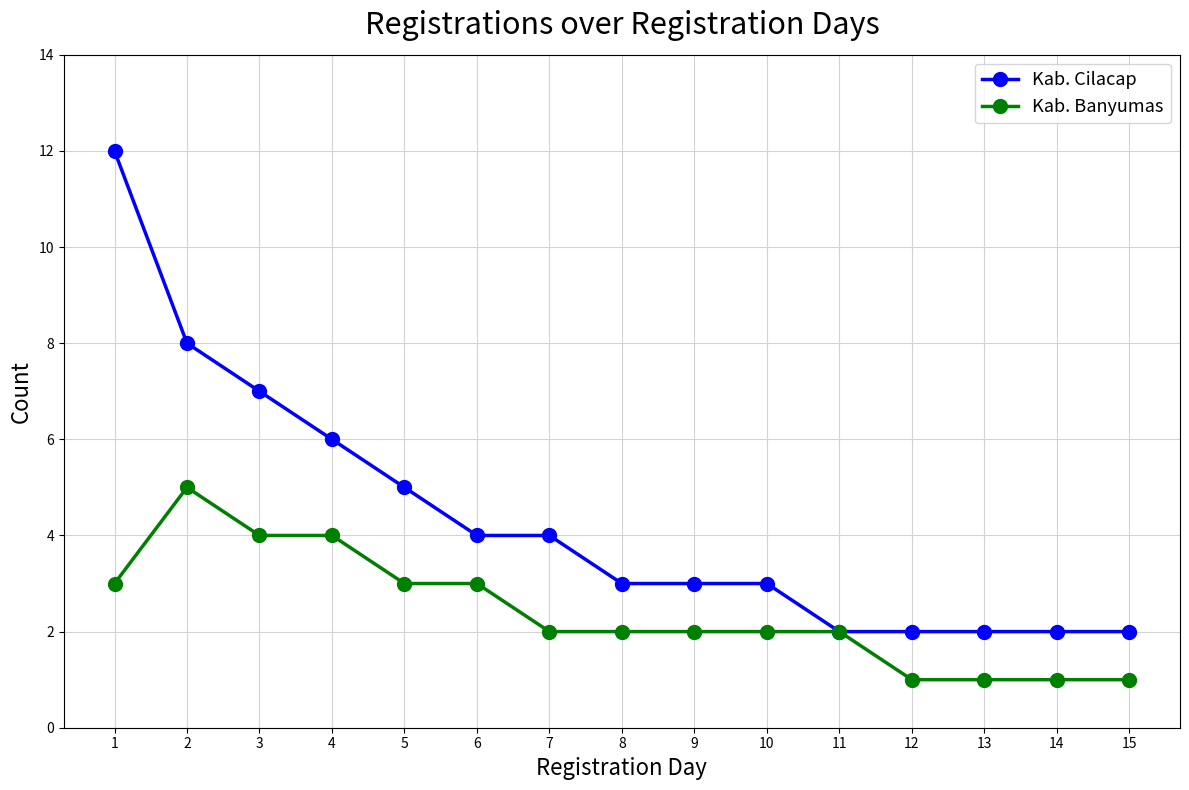

Is this an area chart (filled region under the line)?

No